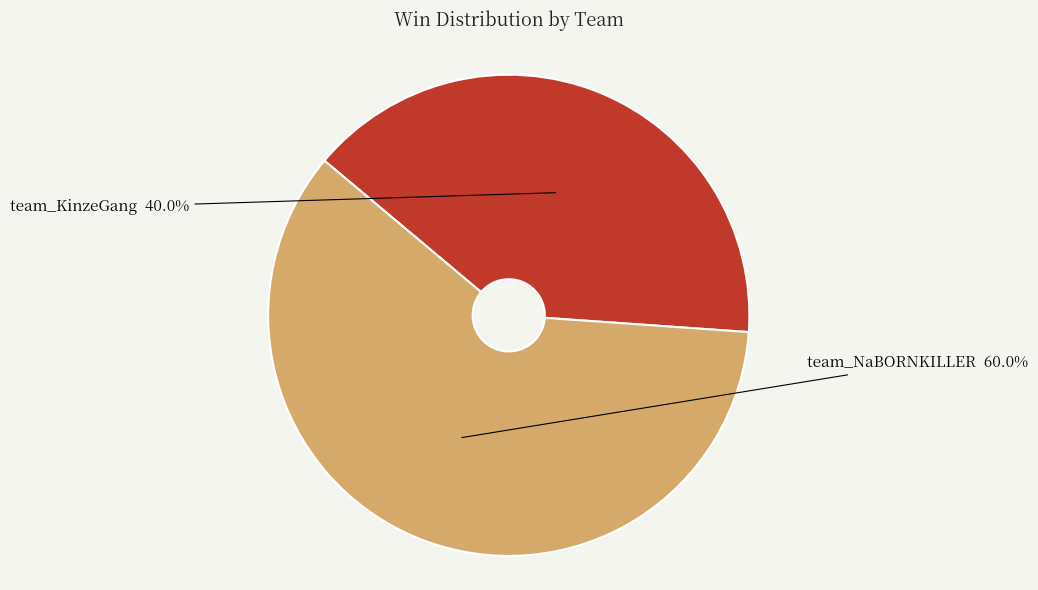

Between team_NaBORNKILLER and team_KinzeGang, which is larger?

team_NaBORNKILLER